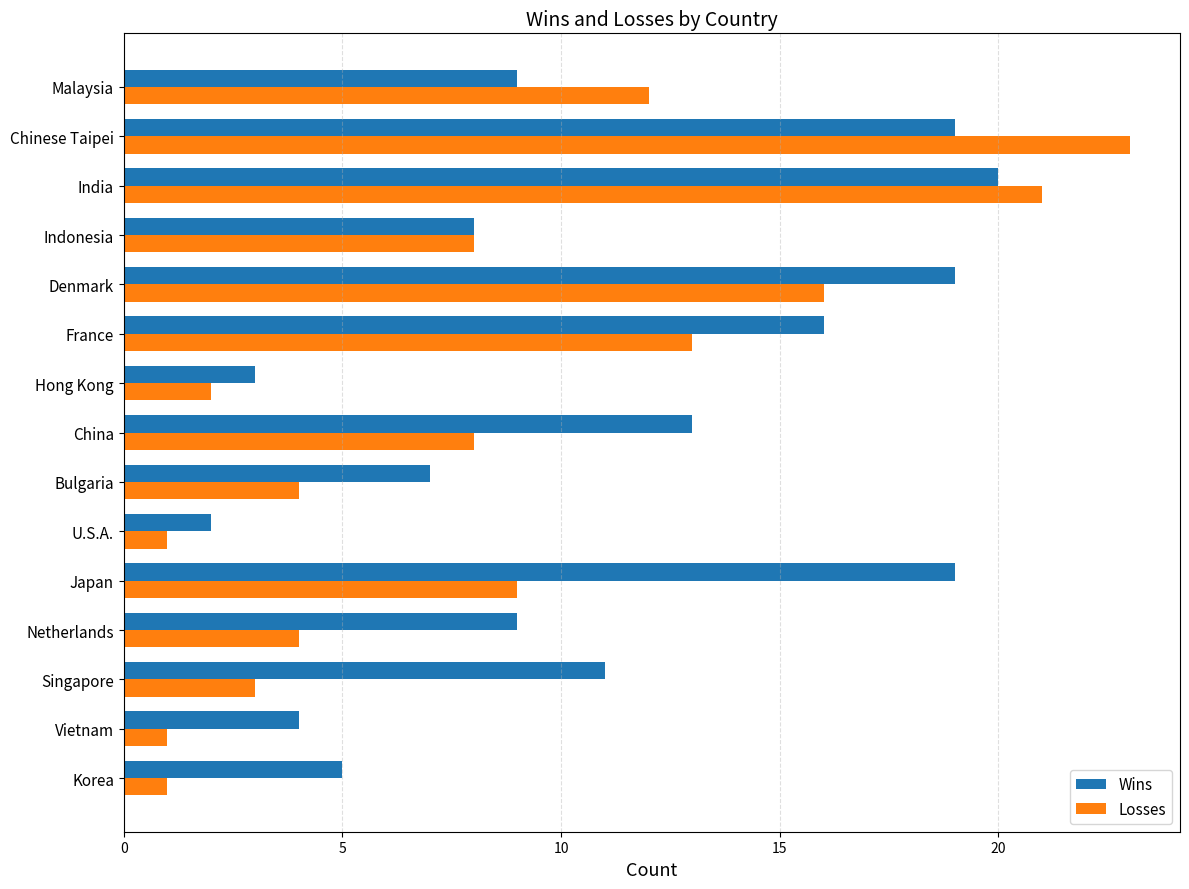

What is the smallest value displayed?

1